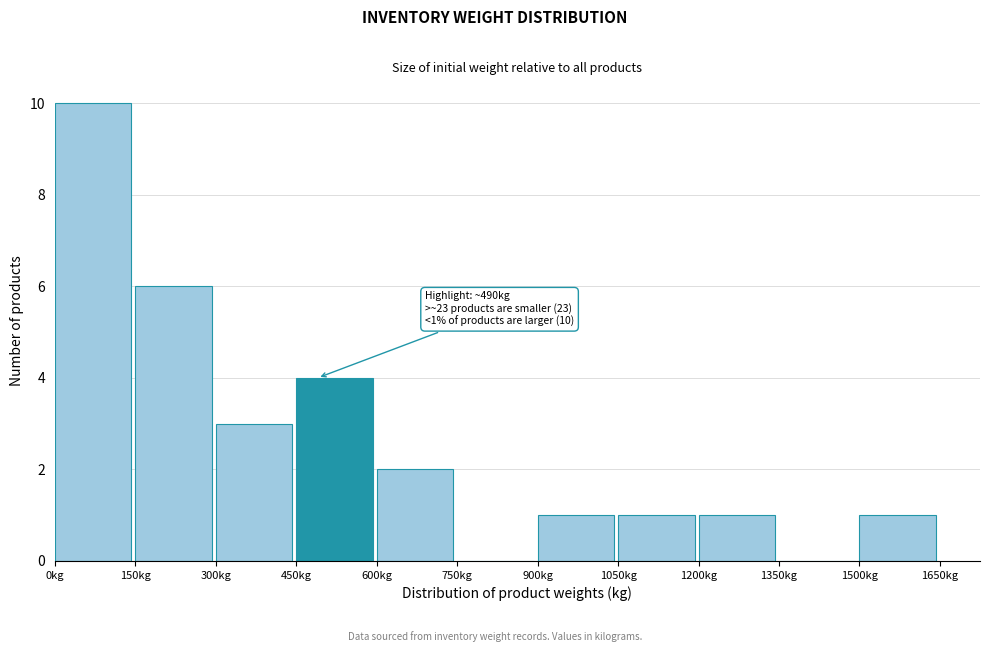

Over which range of the x-axis is the bar tallest?

0 to 150